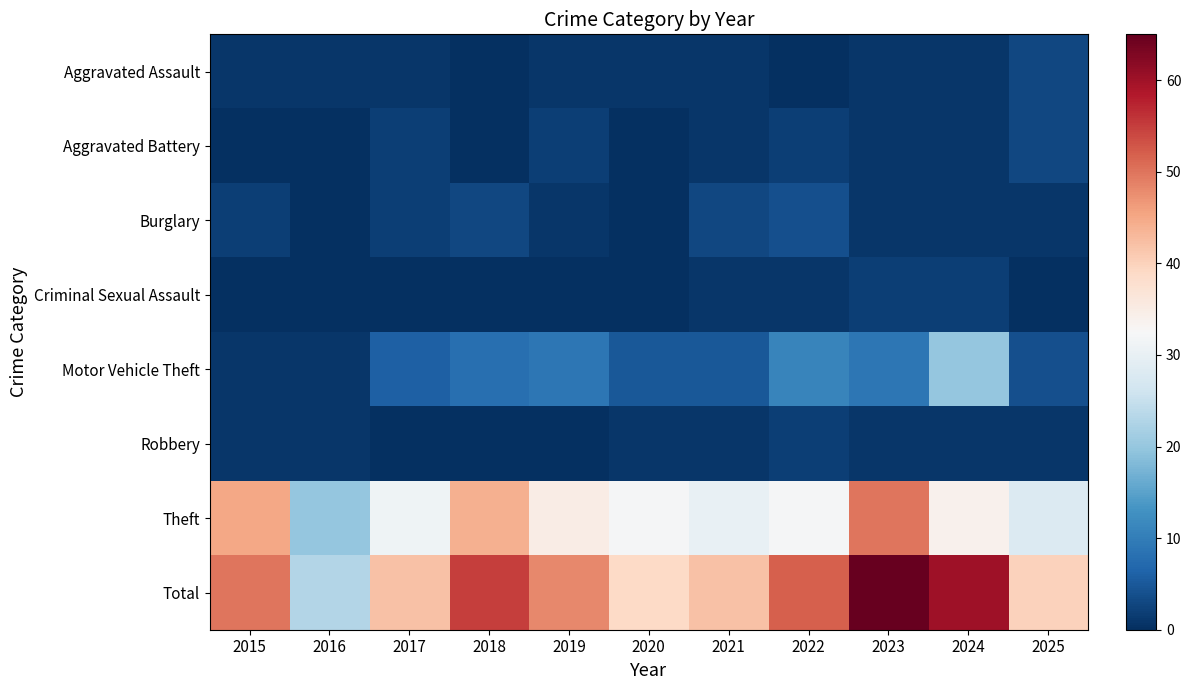

Count the number of data series in this chart.

8